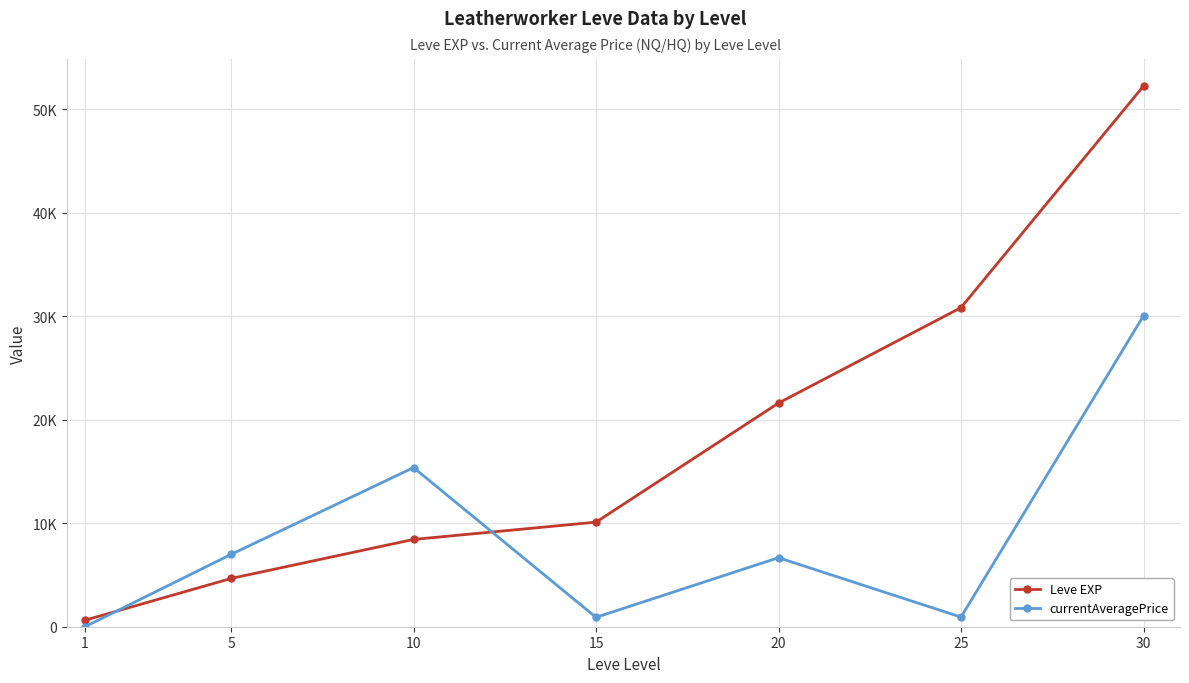

What is the difference between the maximum and minimum values in the Leve EXP series?

51590